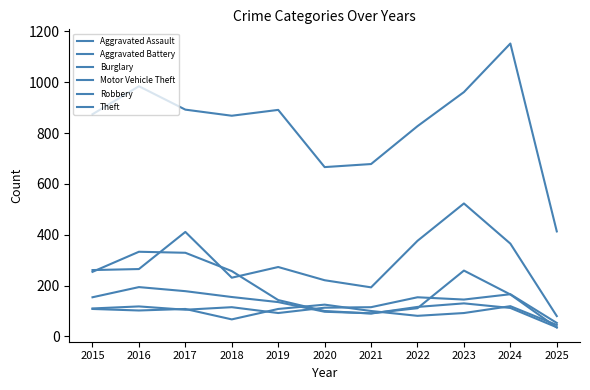

Between 2018 and 2020, which series saw the biggest shift?

Theft